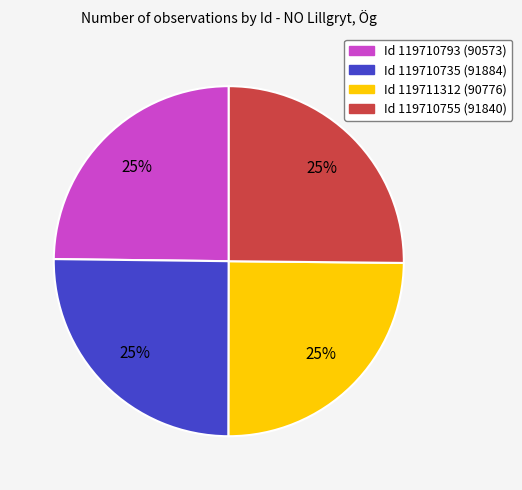

Does any single category account for the majority?

No